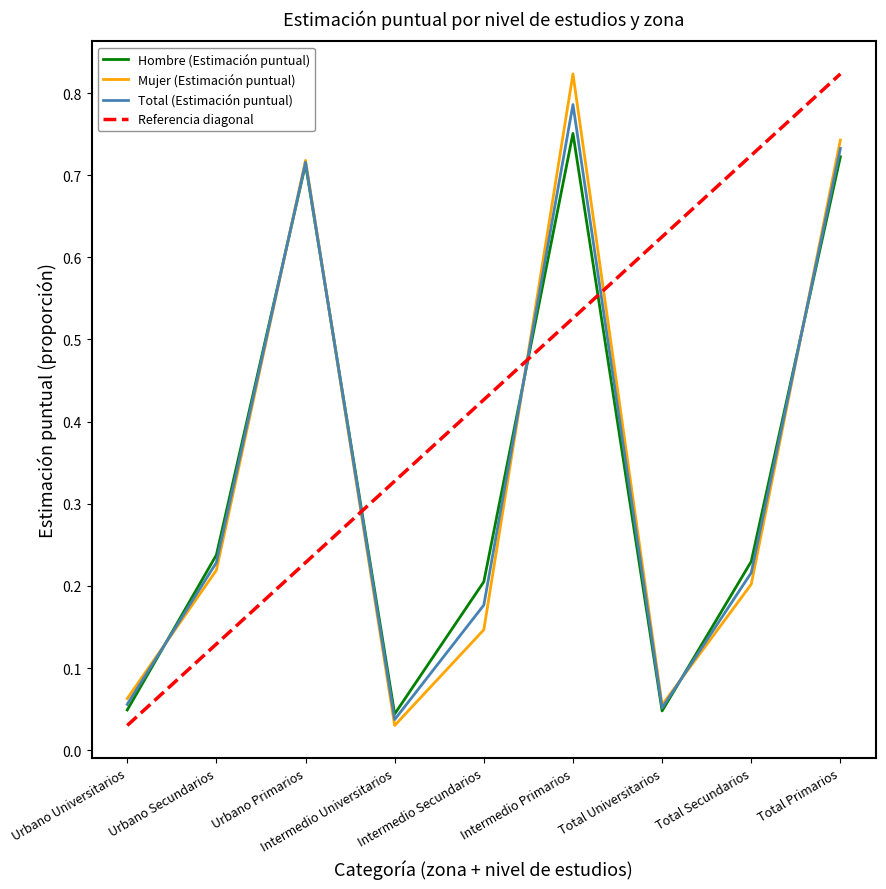

What is the difference between the second highest and second lowest values in the Hombre (Estimación puntual) series?

0.7